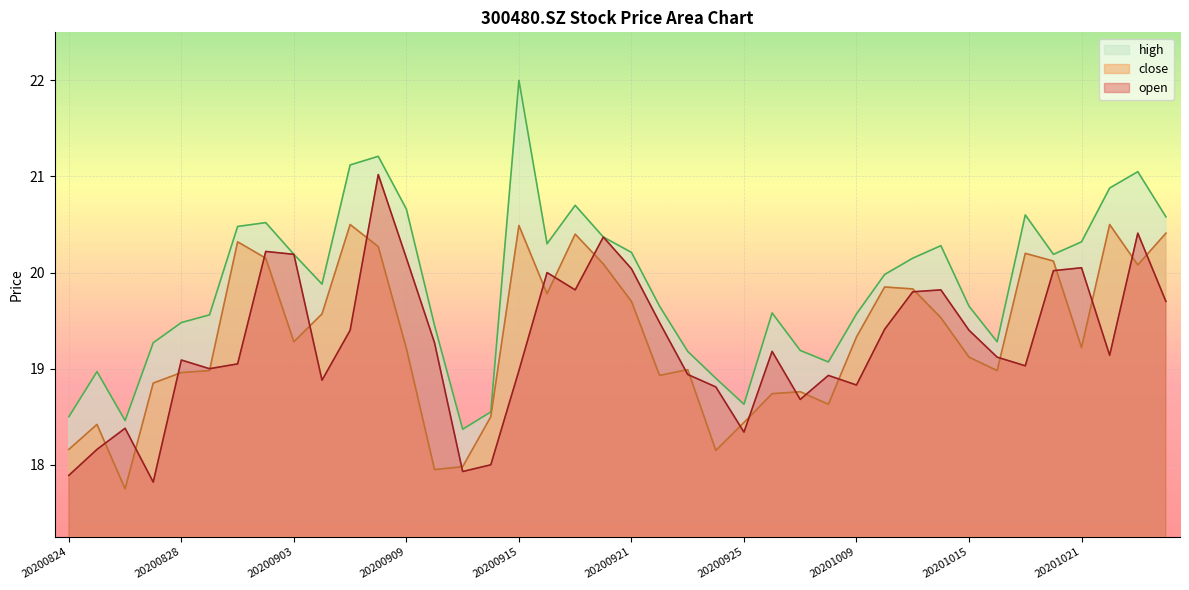

True or false: open and high intersect in this chart.

False